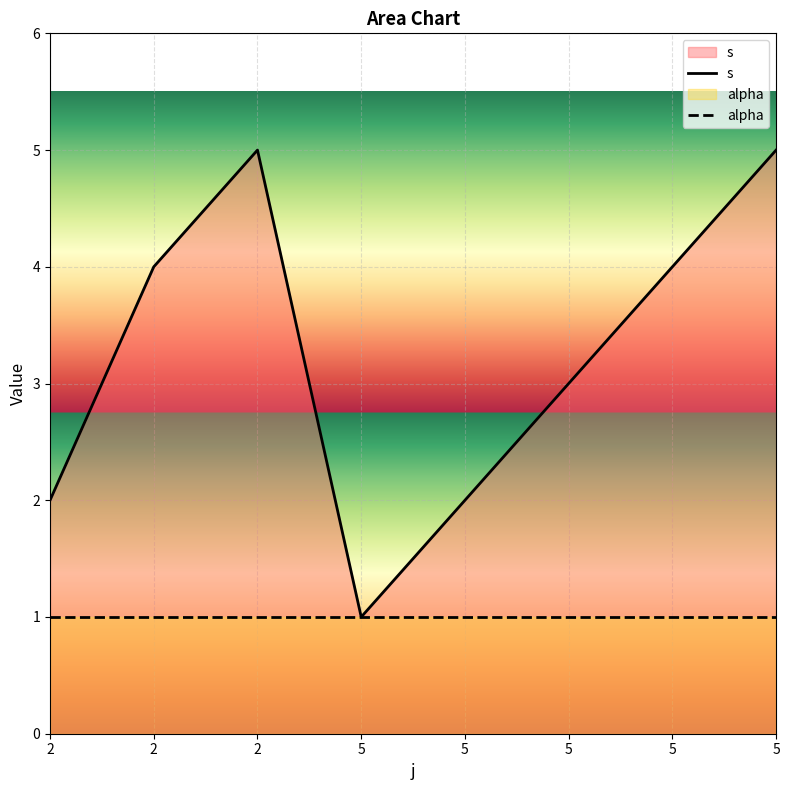

What is the total value across all series at 5?

2